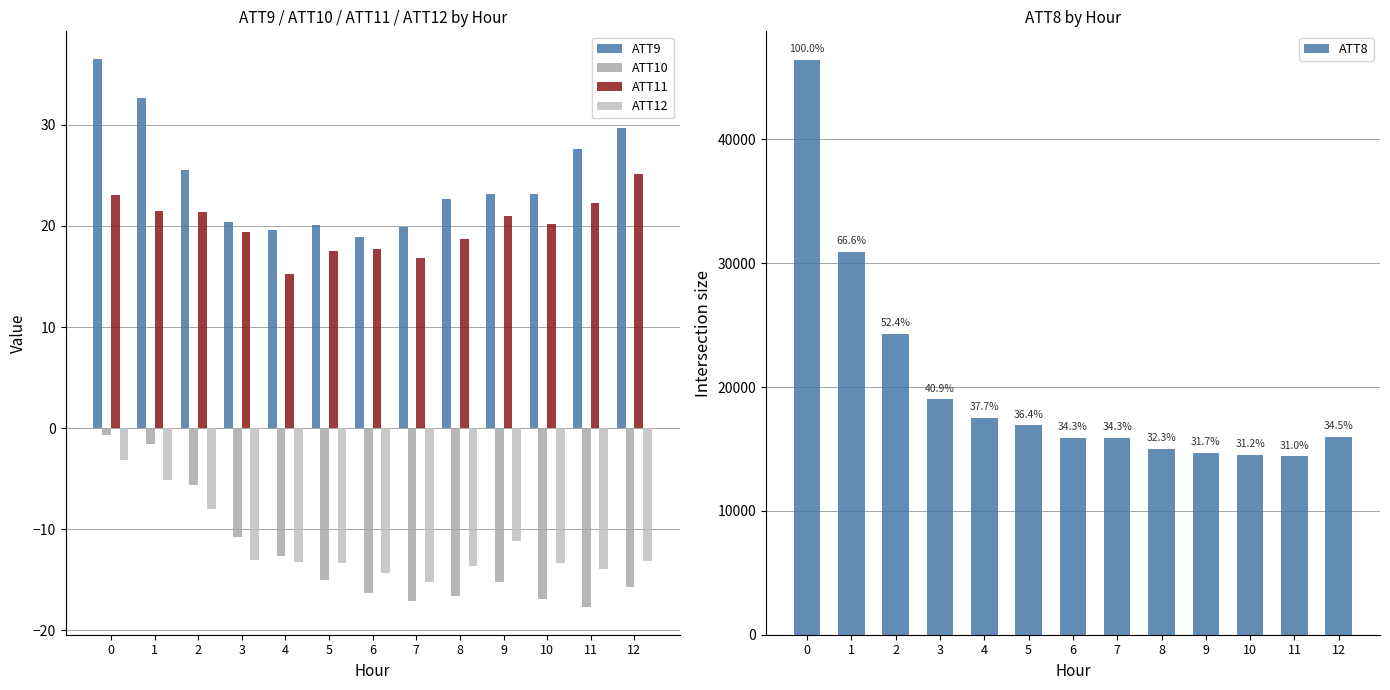

How many bars are there in total?

65